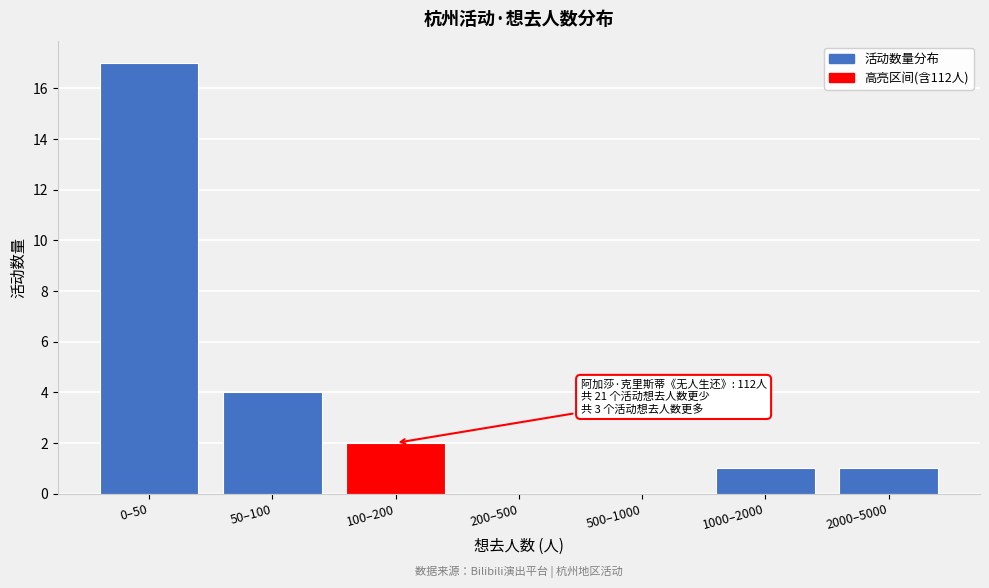

Reading left to right, what are all the values shown in this chart?

0–50=17	50–100=4	100–200=2	200–500=0	500–1000=0	1000–2000=1	2000–5000=1